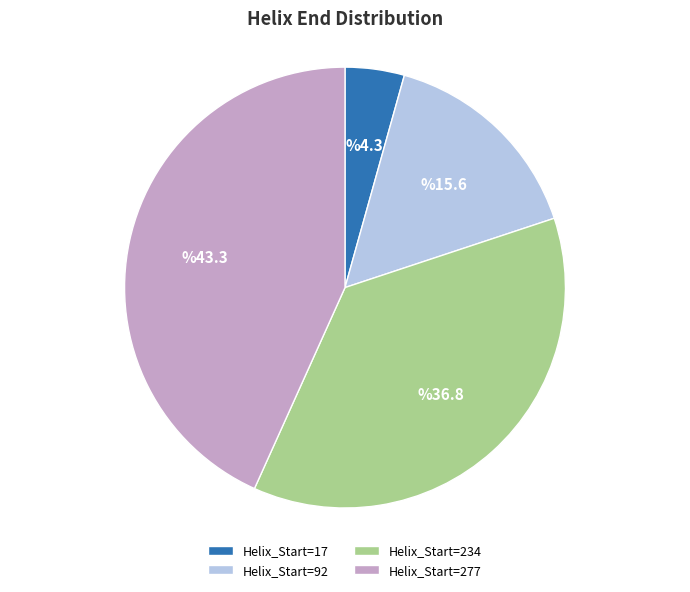

Which category has the smallest portion of the pie?

Helix_Start=17